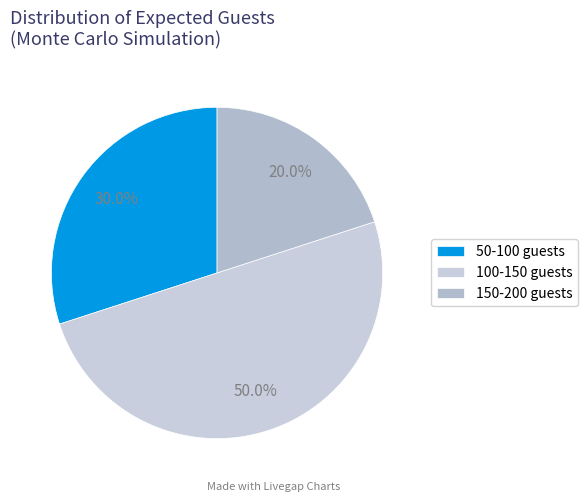

How many segments does this pie chart have?

3